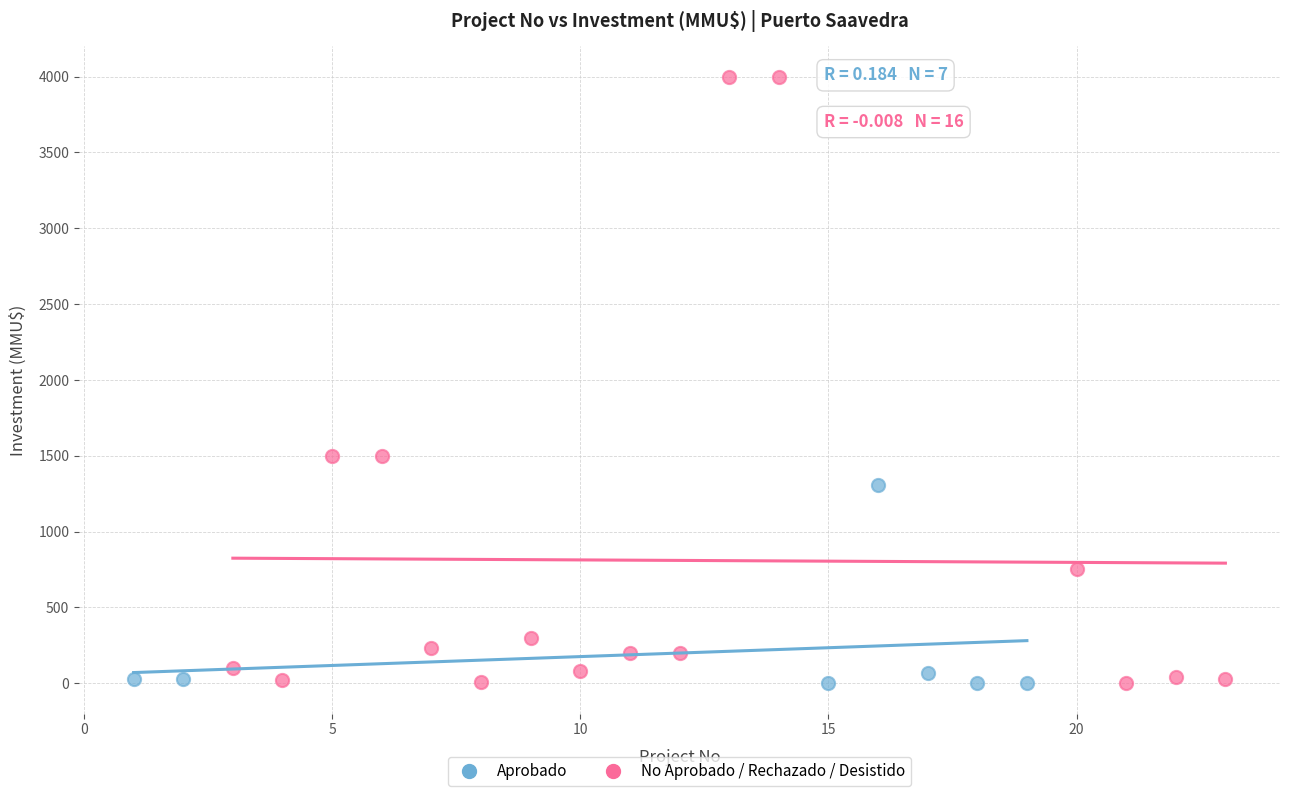

Which series has the widest spread of Y values?

No Aprobado / Rechazado / Desistido